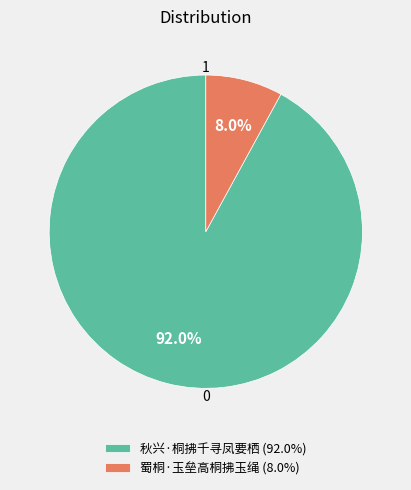

How many segments does this pie chart have?

2